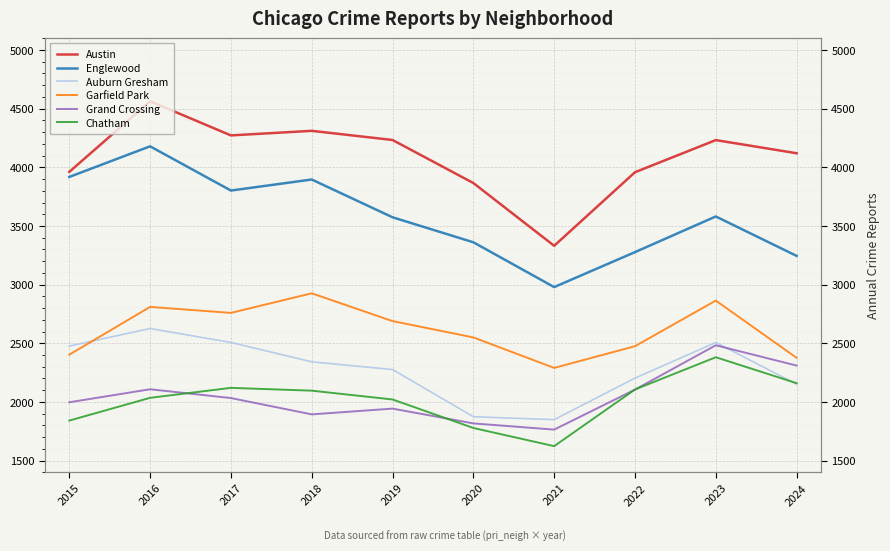

In Chatham, how many points are lower than both neighbors (excluding endpoints)?

1